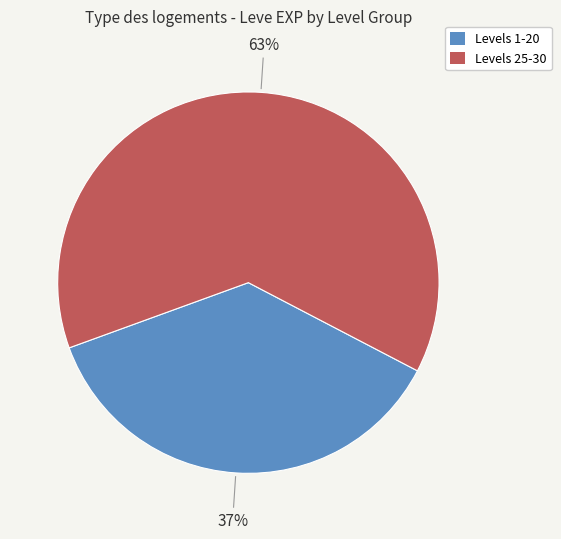

Count the number of slices in the pie.

2